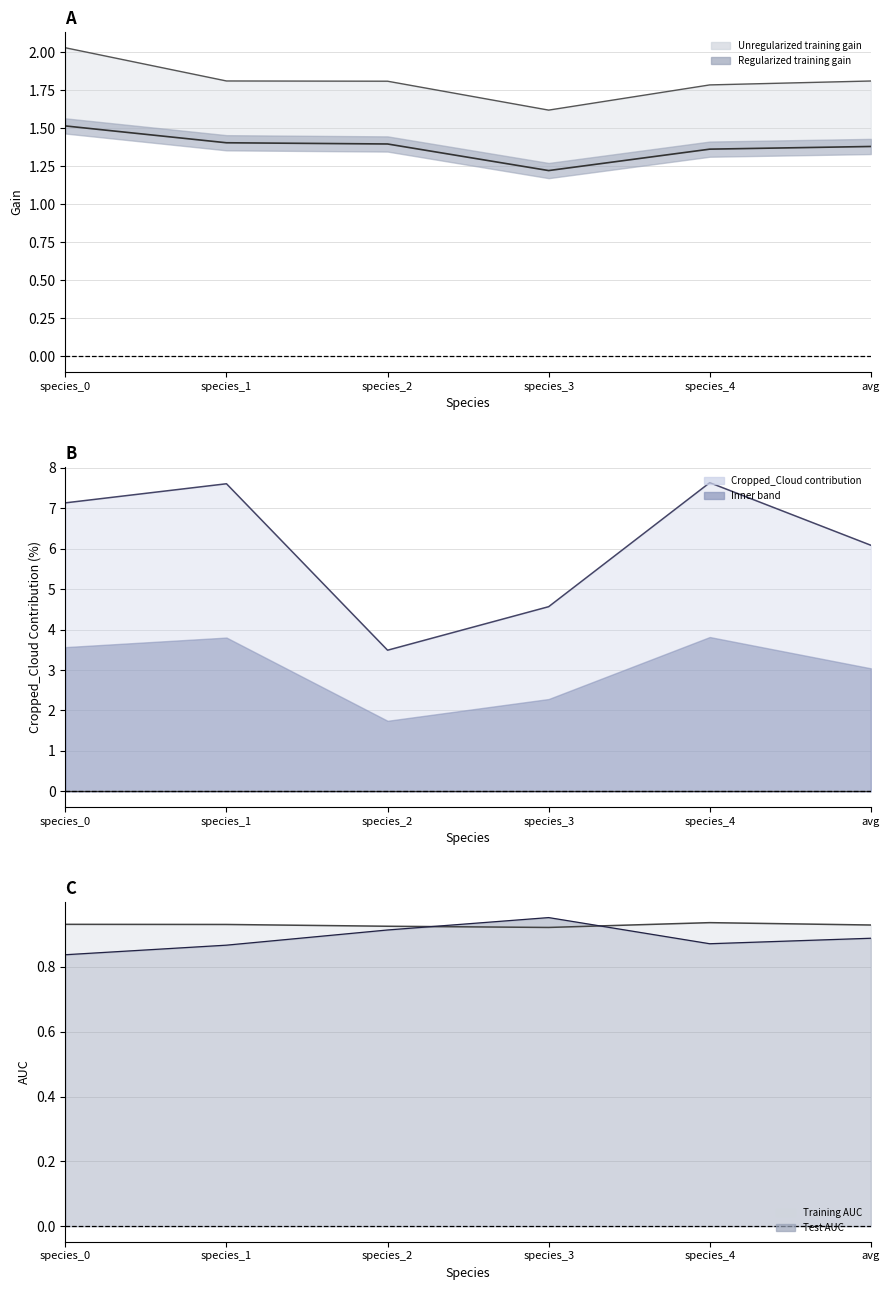

What is the value of the Unregularized training gain point at the 6th from the left?

1.8